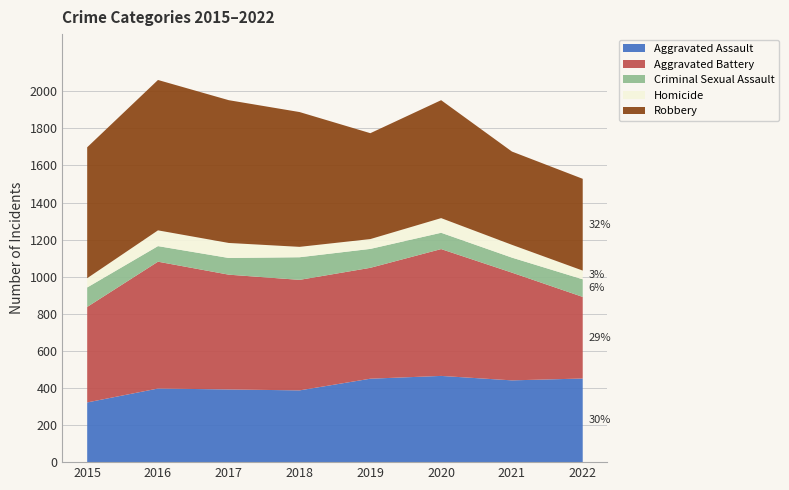

Reading left to right, list all the values displayed in this chart.

Aggravated Assault: 322	397	392	387	450	465	441	451
Aggravated Battery: 515	684	619	596	598	684	581	440
Criminal Sexual Assault: 105	84	90	122	102	88	81	95
Homicide: 50	85	81	56	53	79	69	47
Robbery: 706	811	770	727	571	636	503	495